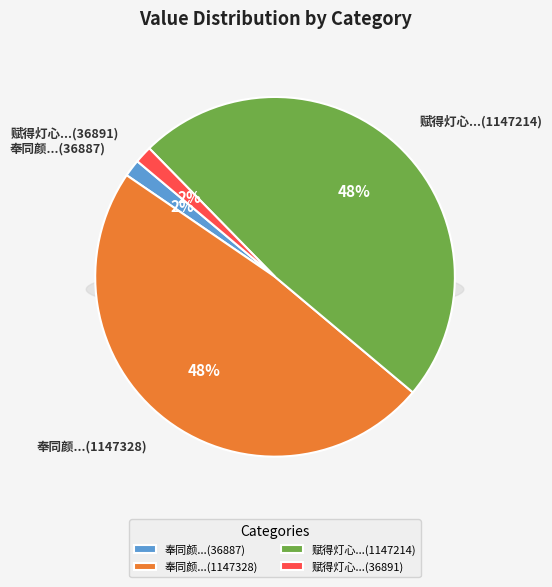

What percentage do 奉同颜使君真卿送李侍御萼赋得荻塘路 (1147328) and 奉同颜使君真卿送李侍御萼赋得荻塘路 (36887) together represent?

50.0%